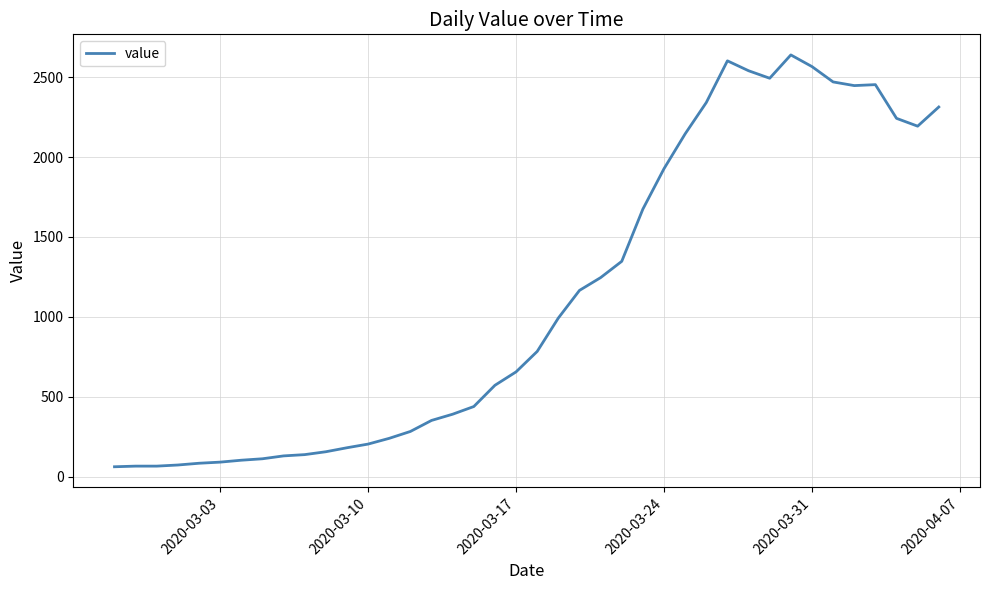

What is the difference between the maximum and minimum values?

2578